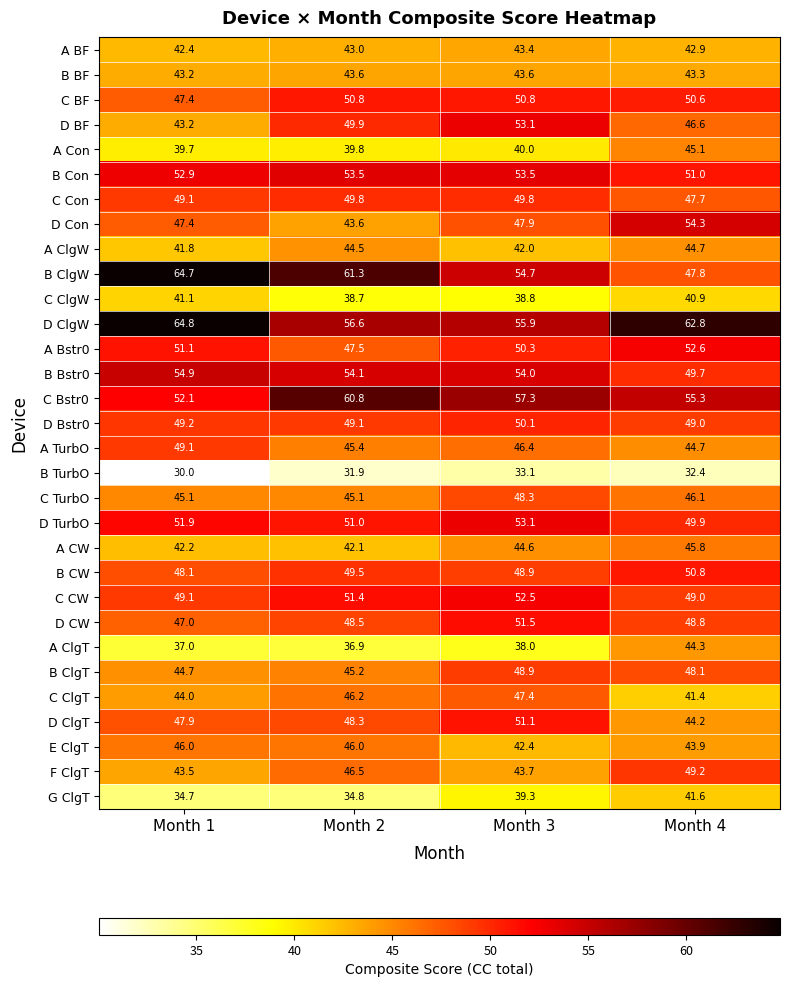

True or false: A ClgW has a value of 42.0 at Month 3.

True